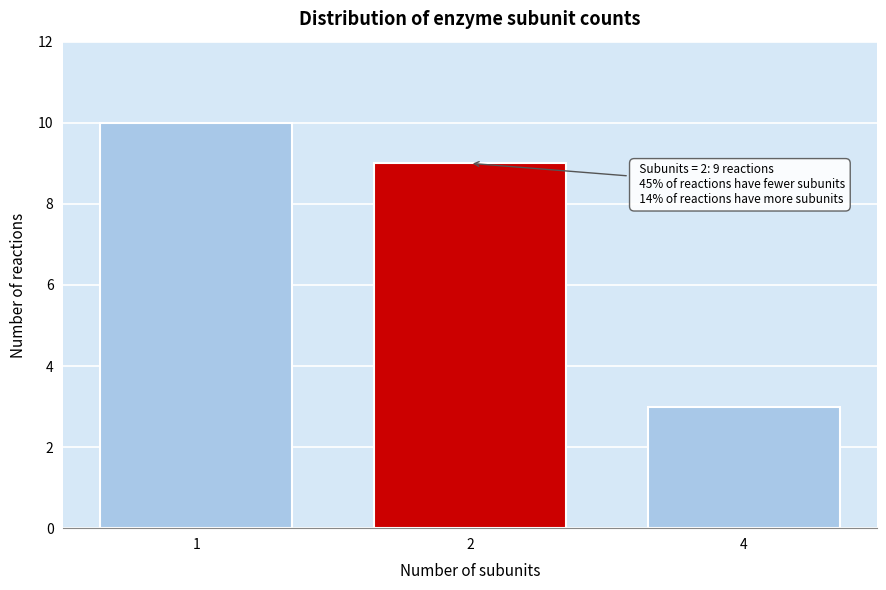

Reading right to left, transcribe all the data shown in this chart.

3	9	10